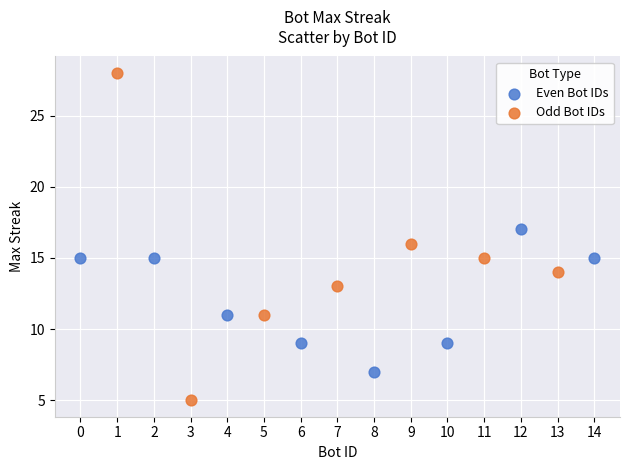

Which series reaches the maximum Y coordinate?

Odd Bot IDs